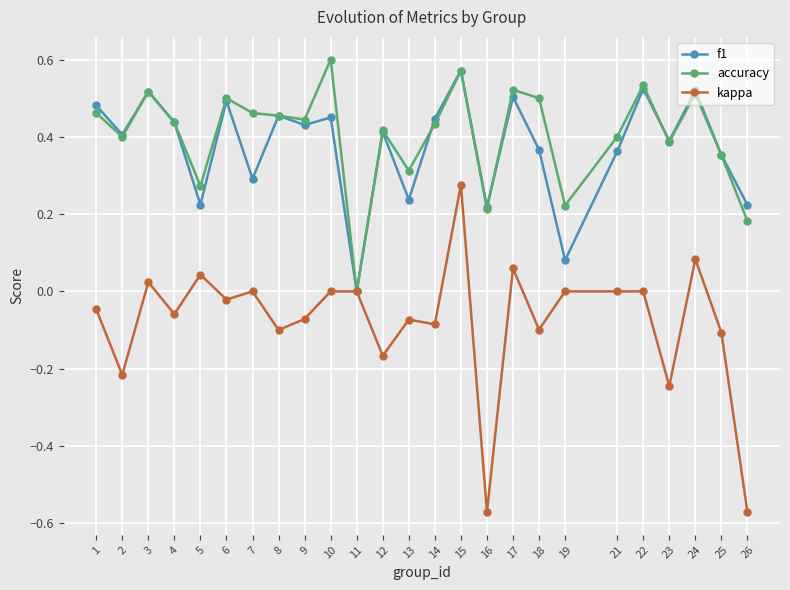

Is the value of accuracy at 8 greater than the value of f1 at 12?

Yes